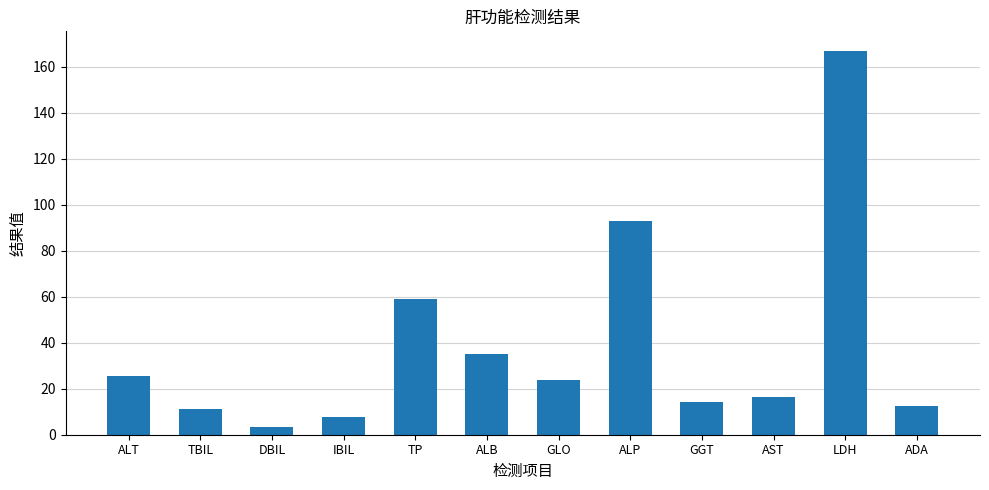

What is the label of the 8th bar from the left?

ALP